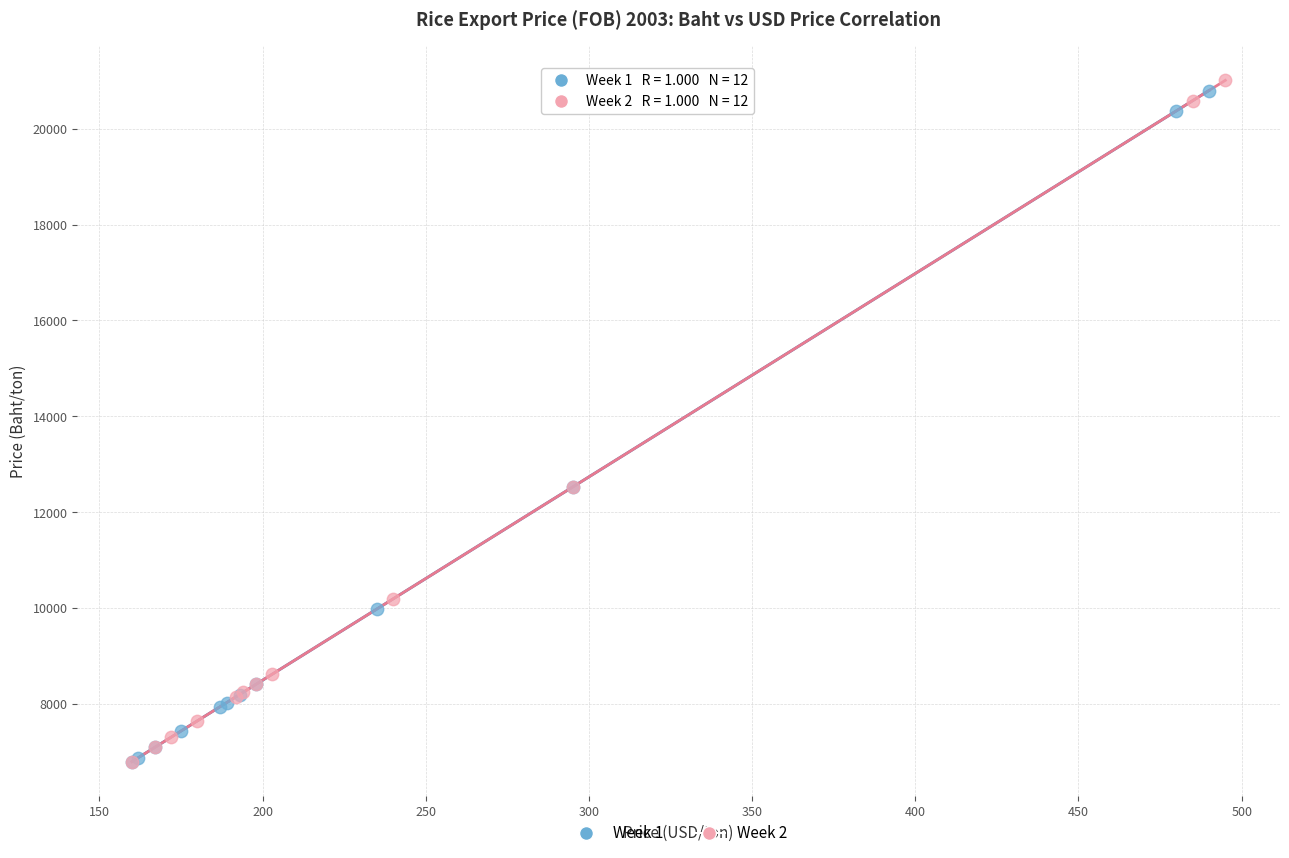

Which series has the largest Y range (max minus min)?

Week 2